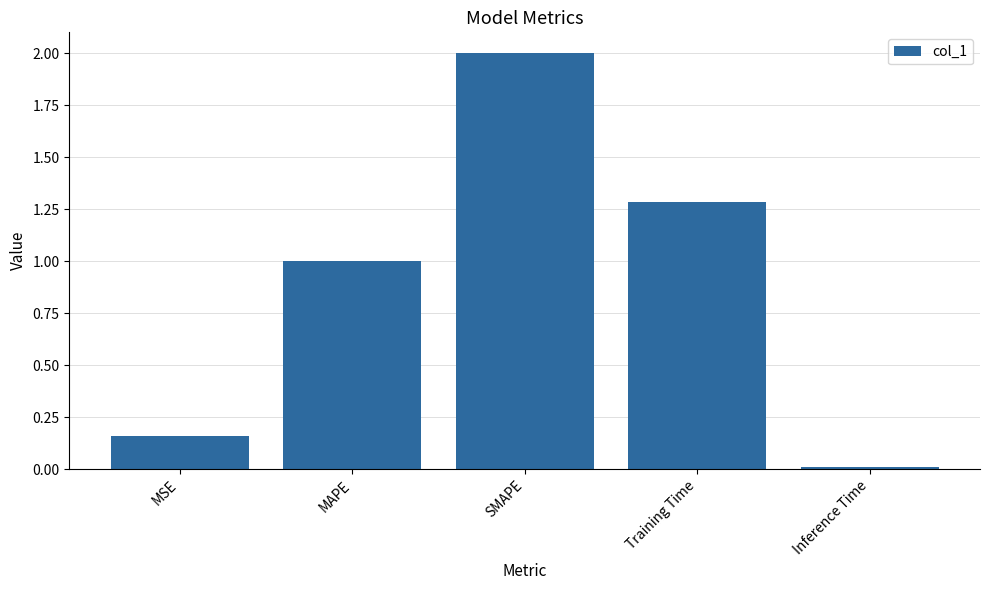

List the labels in order of value, smallest first.

Inference Time, MSE, MAPE, Training Time, SMAPE